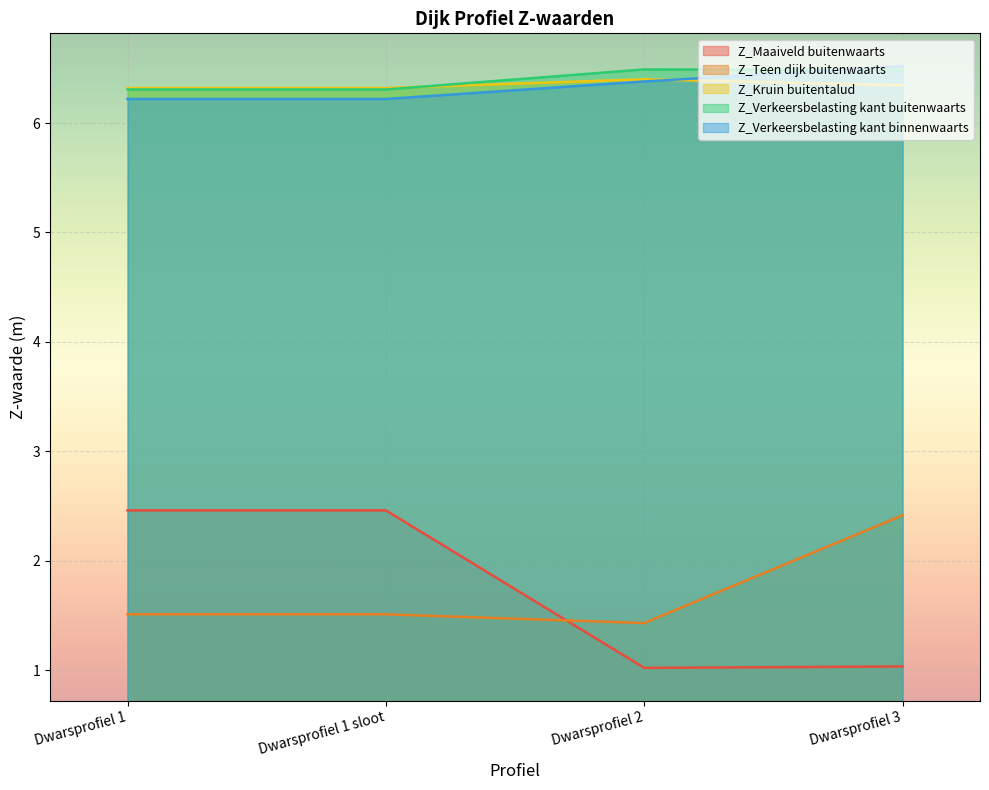

Reading left to right, transcribe all the data shown in this chart.

Z_Maaiveld buitenwaarts: 2.5	2.5	1.0	1.0
Z_Teen dijk buitenwaarts: 1.5	1.5	1.4	2.4
Z_Kruin buitentalud: 6.3	6.3	6.4	6.3
Z_Verkeersbelasting kant buitenwaarts: 6.3	6.3	6.5	6.5
Z_Verkeersbelasting kant binnenwaarts: 6.2	6.2	6.4	6.5